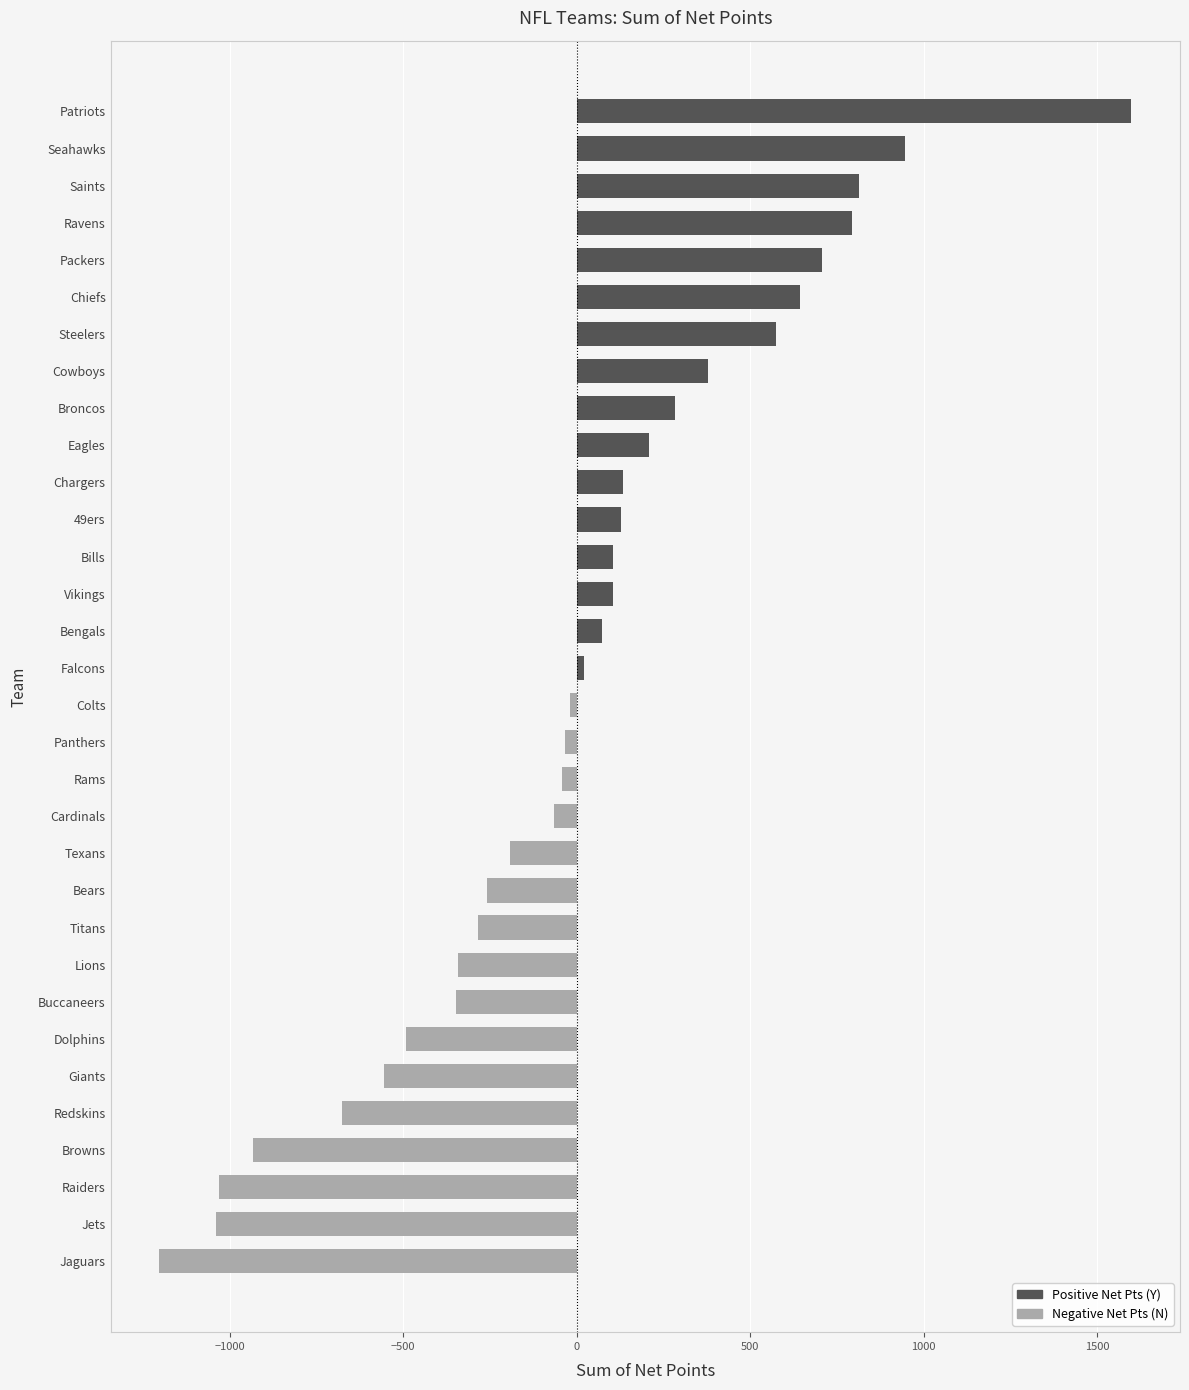

Is it true that the value at Broncos is 458?

False